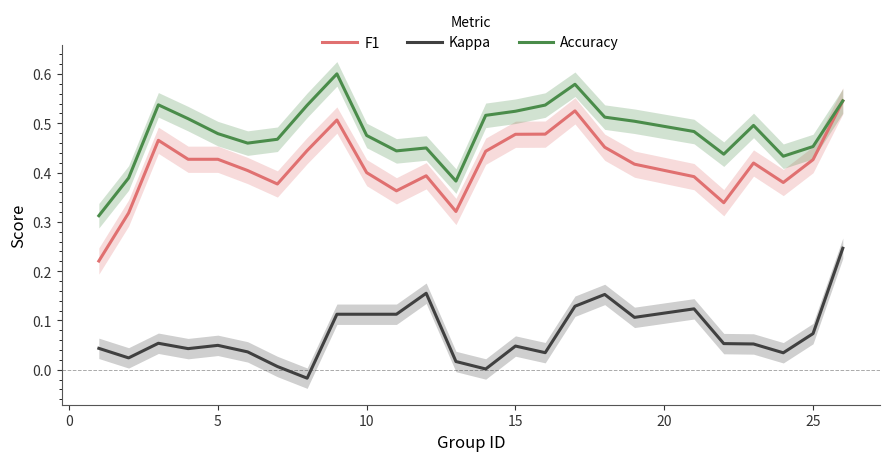

True or false: Kappa and Accuracy intersect in this chart.

False